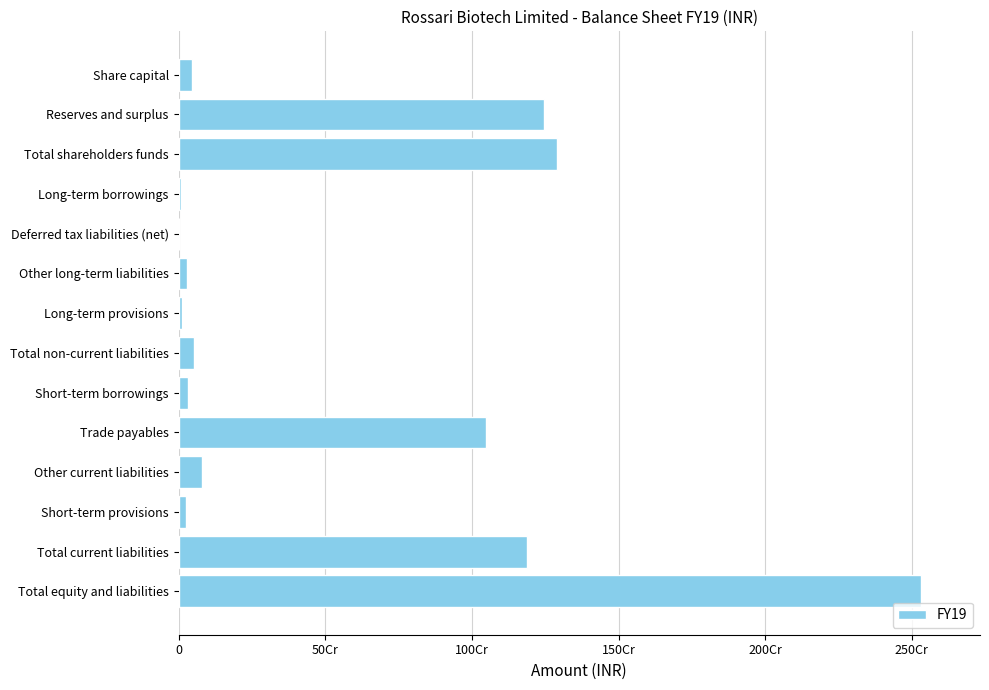

Are the bars grouped side by side (vs. stacked)?

No